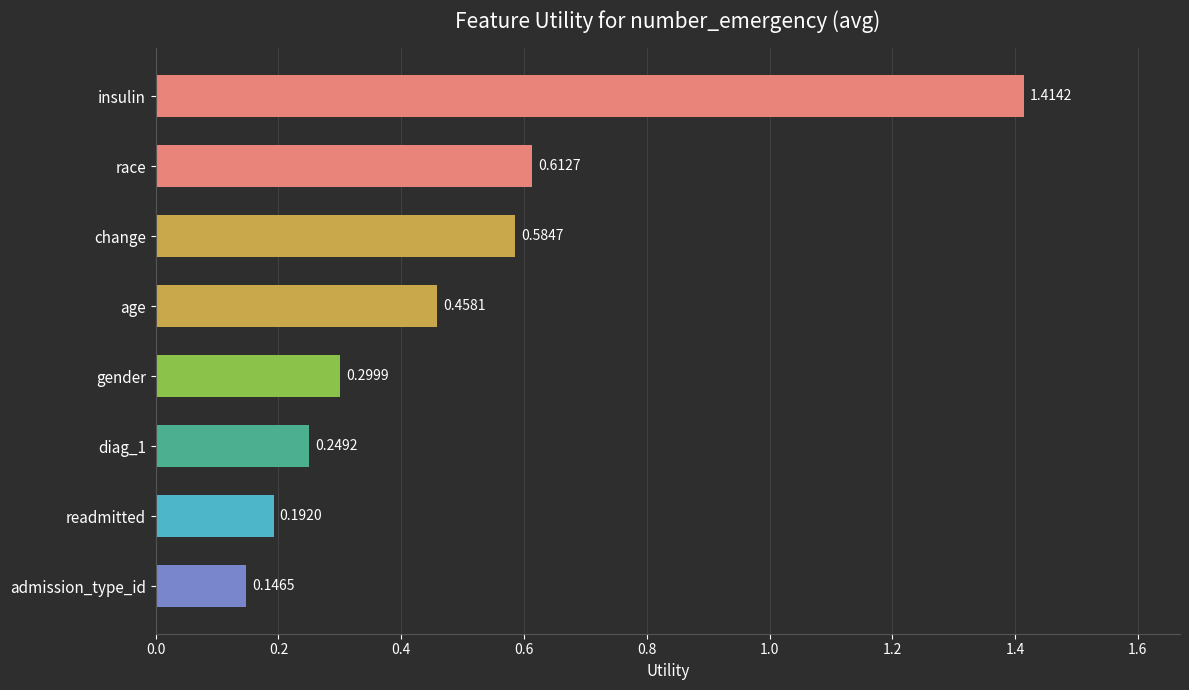

Rank the categories by value from highest to lowest.

insulin, race, change, age, gender, diag_1, readmitted, admission_type_id